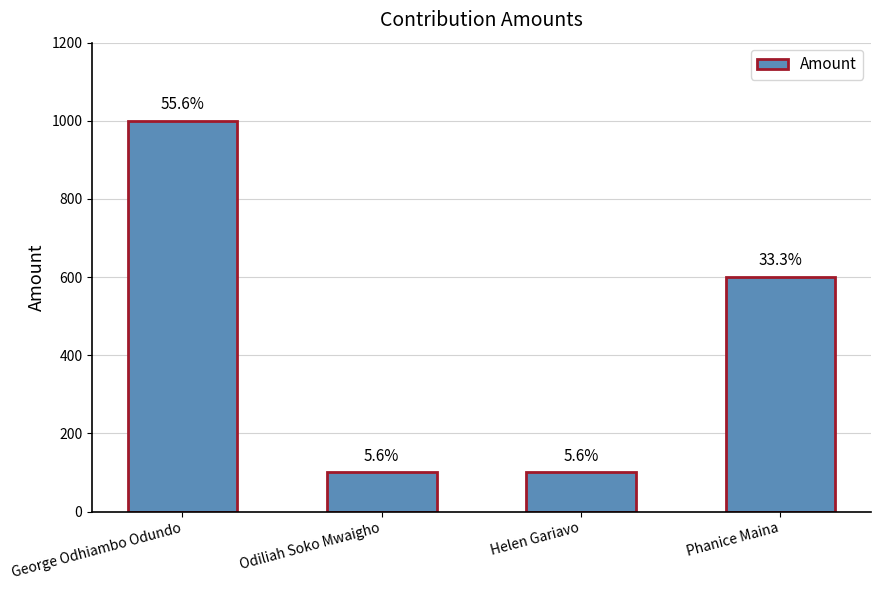

The value at Odiliah Soko Mwaigho is 100. True or false?

True